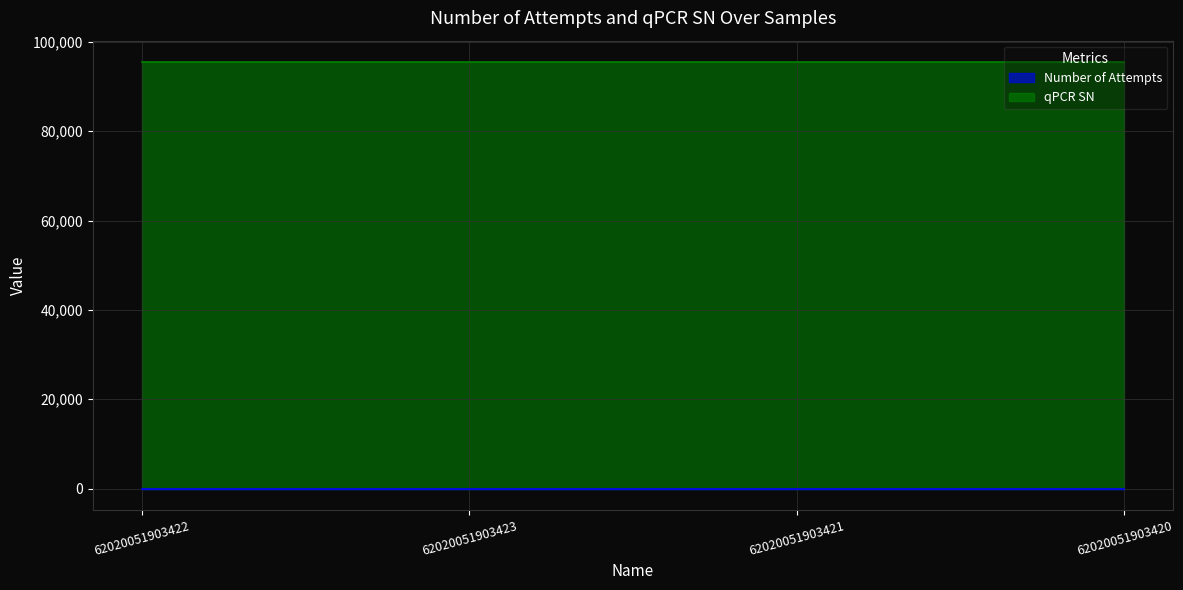

True or false: qPCR SN has more than 1 interior local peaks.

False